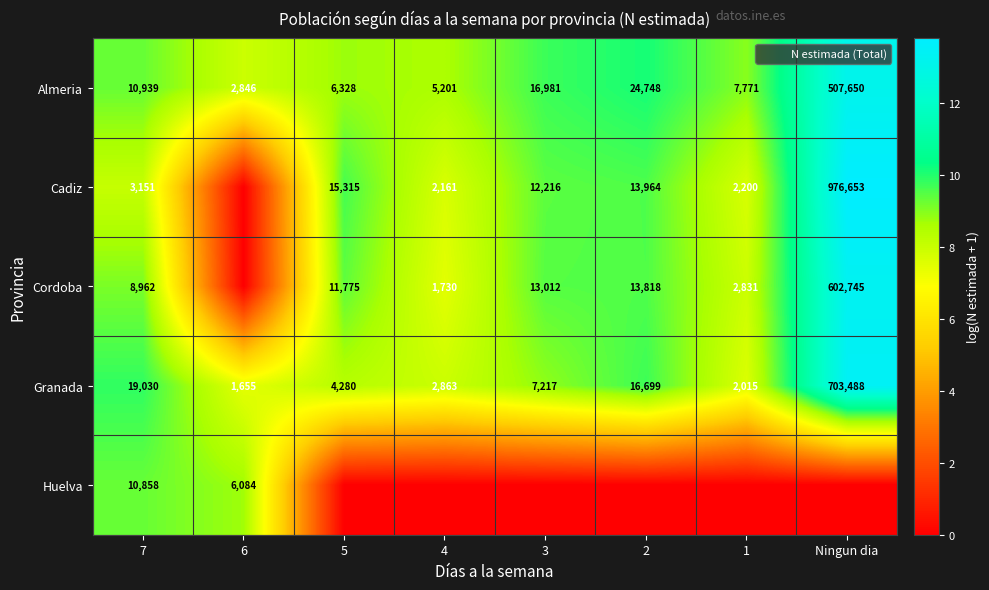

Rank the categories by Cadiz value from lowest to highest.

6, 4, 1, 7, 3, 2, 5, Ningun dia